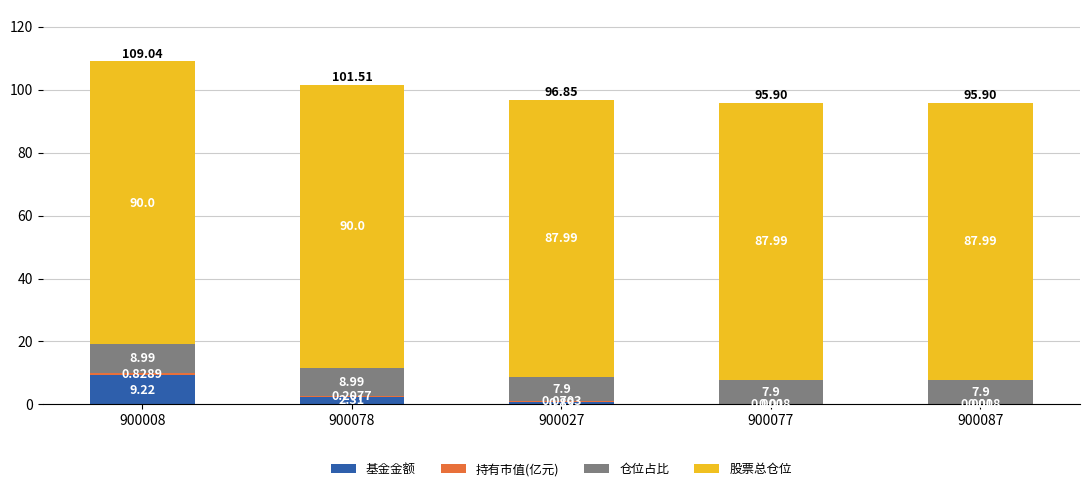

At which category is the sum across all series the highest?

900008